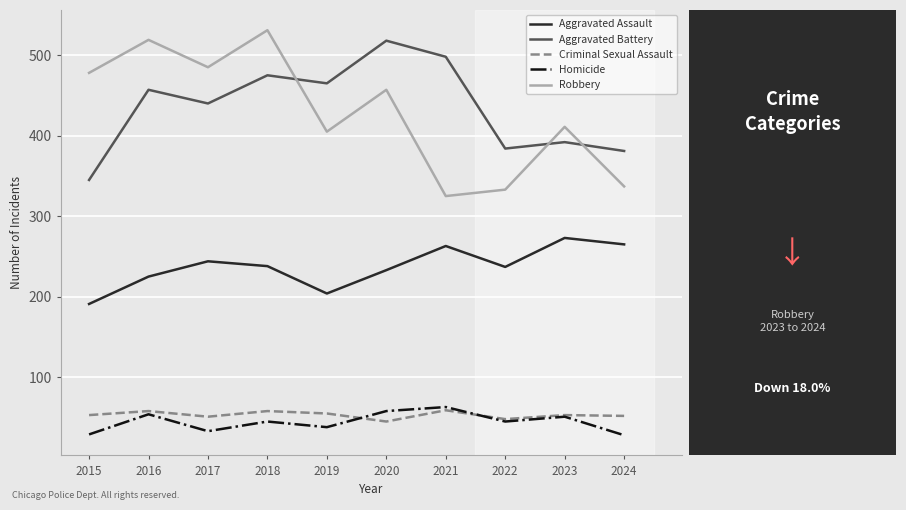

How many values in the Criminal Sexual Assault series are below 53?

4